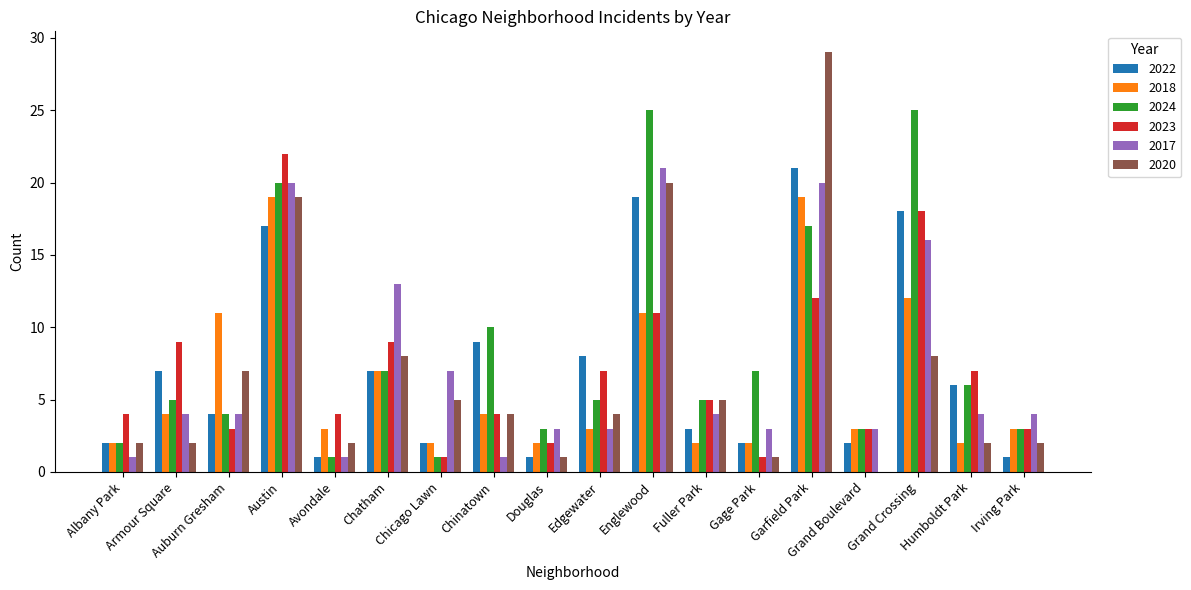

Between Avondale and Garfield Park, which series saw the biggest shift?

2020